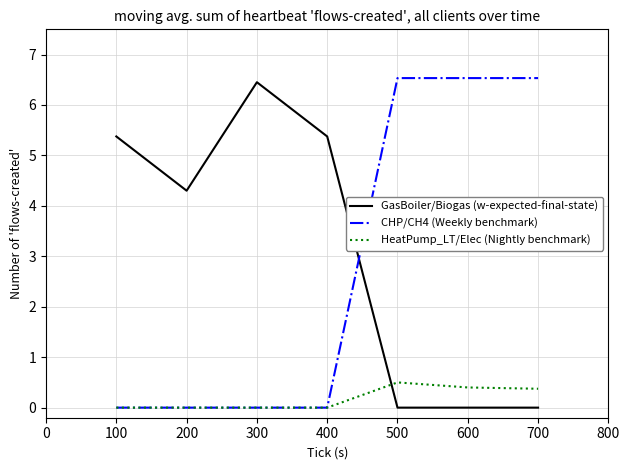

True or false: HeatPump_LT/Elec (Nightly benchmark) has a value of 0.7 at 400.

False